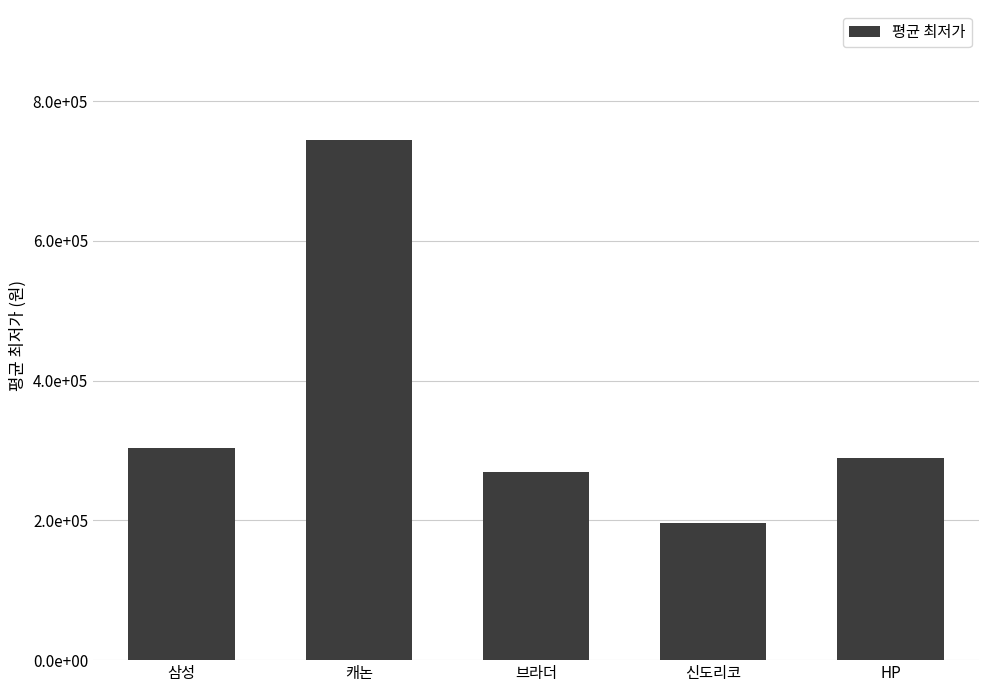

Read the value at 캐논, to the nearest 10.

744330